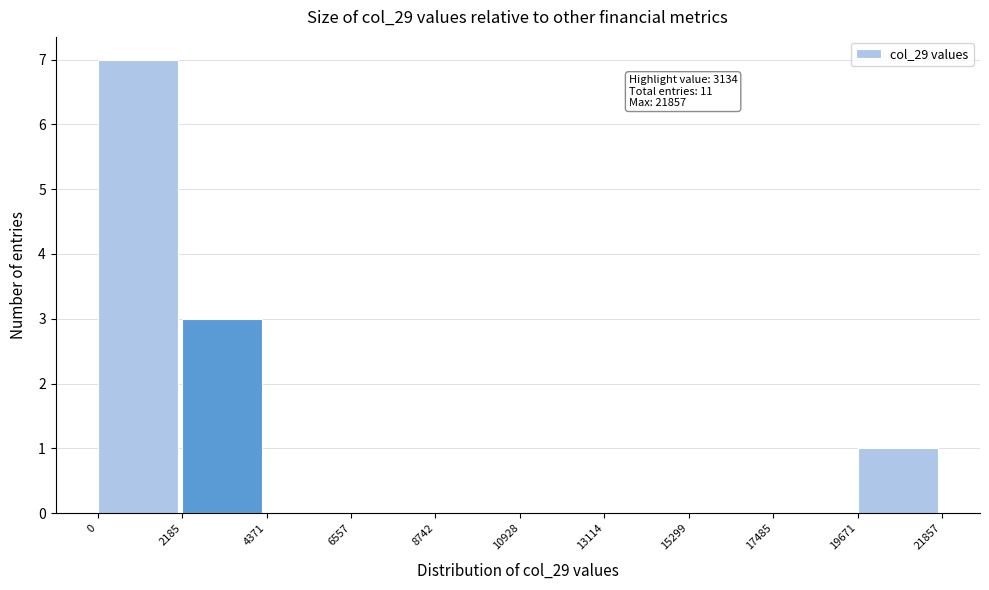

Over which range of the x-axis is the bar tallest?

0 to 2185